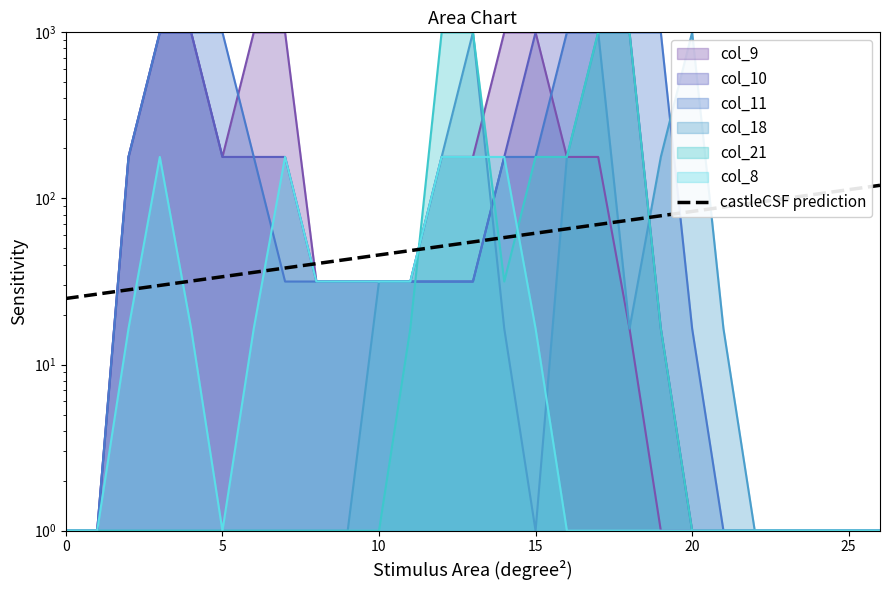

What is the value of the 10th point from the left?

43.0